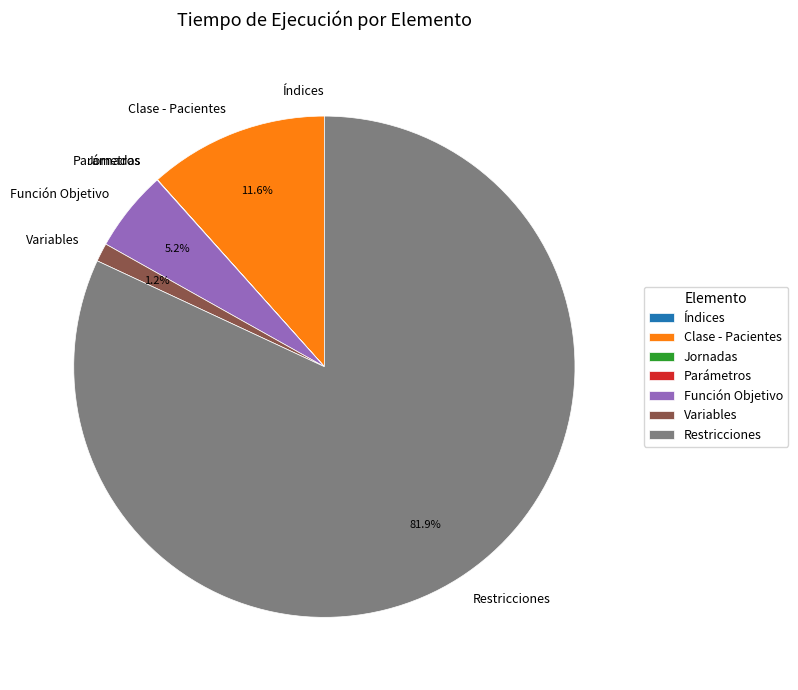

What is the largest slice in the pie chart?

Restricciones